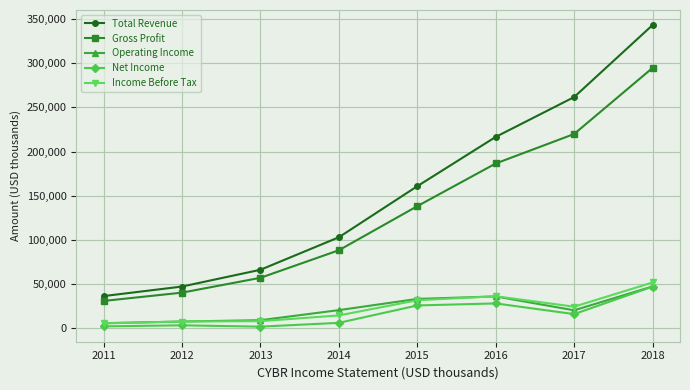

Between 2014 and 2018, which series saw the biggest shift?

Total Revenue